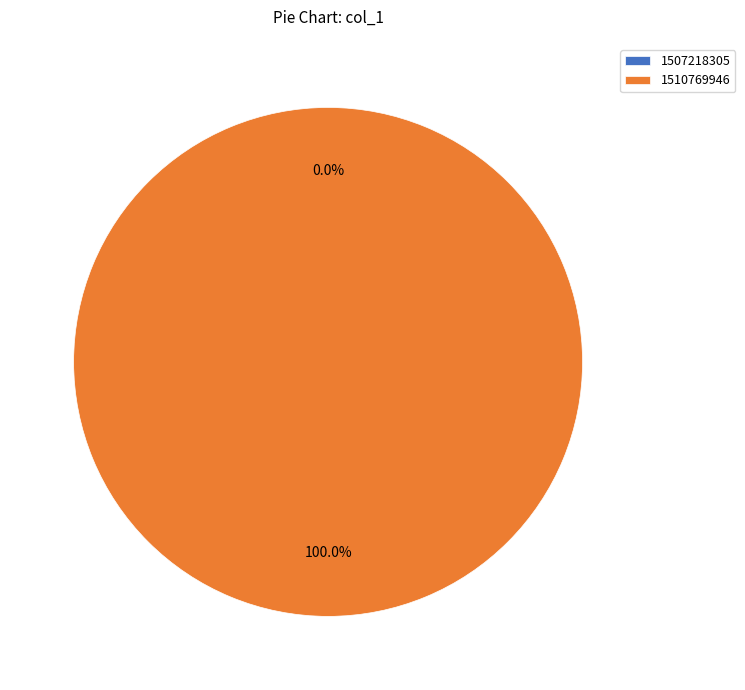

What is the change in value from 1507218305 to 1510769946?

+1